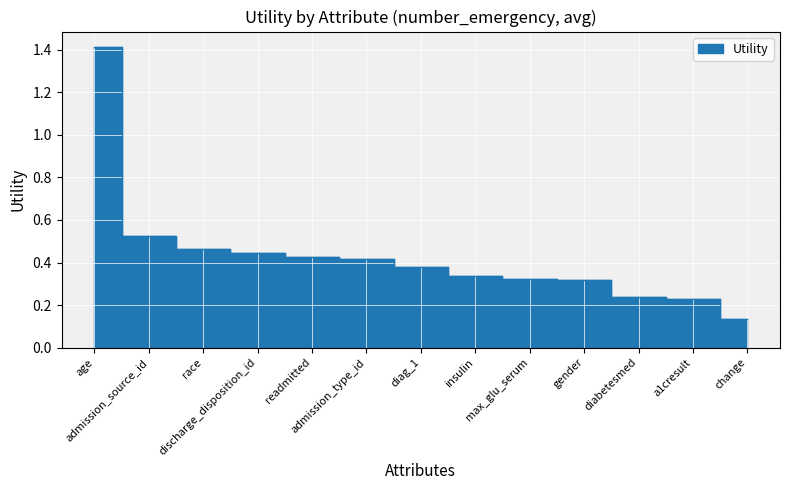

Reading left to right, what are all the values shown in this chart?

1.4	0.5	0.5	0.4	0.4	0.4	0.4	0.3	0.3	0.3	0.2	0.2	0.1